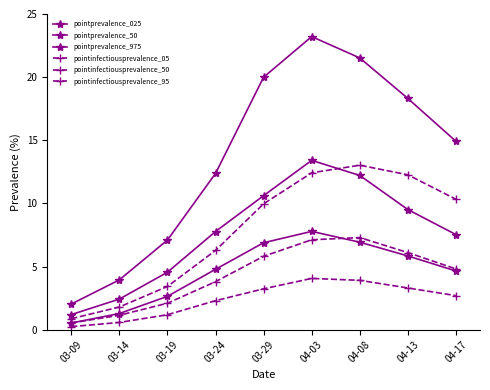

True or false: pointinfectiousprevalence_50 and pointinfectiousprevalence_95 intersect in this chart.

False